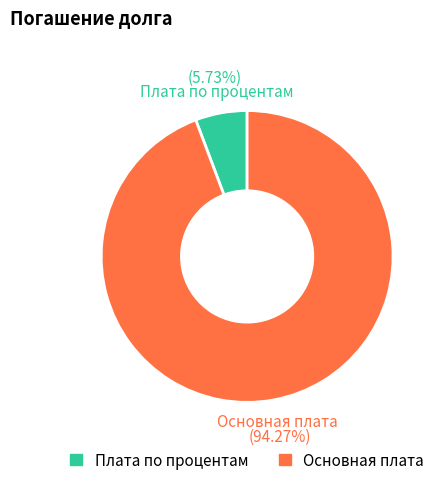

How many slices are in this pie chart?

2